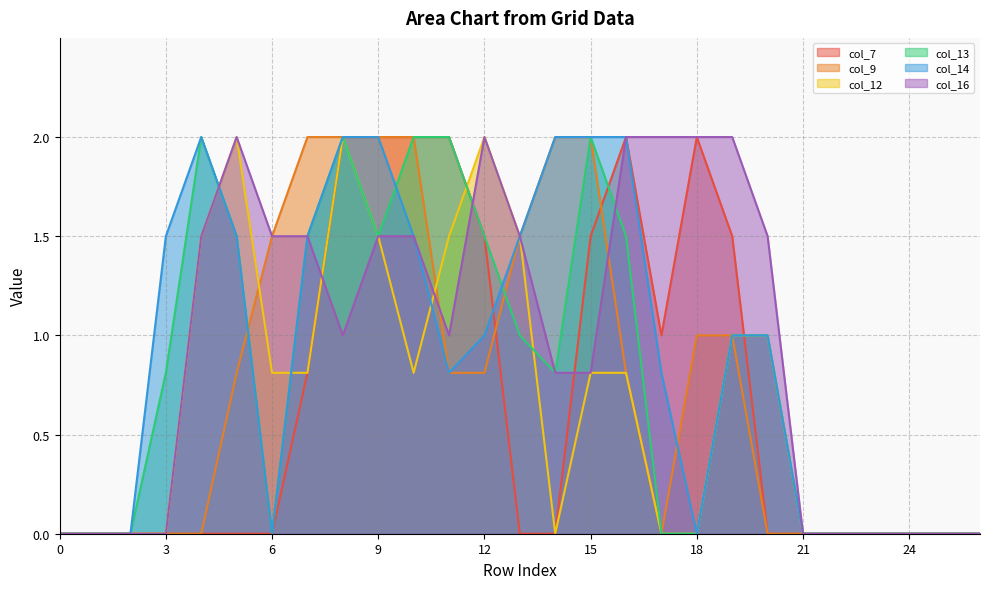

What is the sum of all col_9 values?

20.2